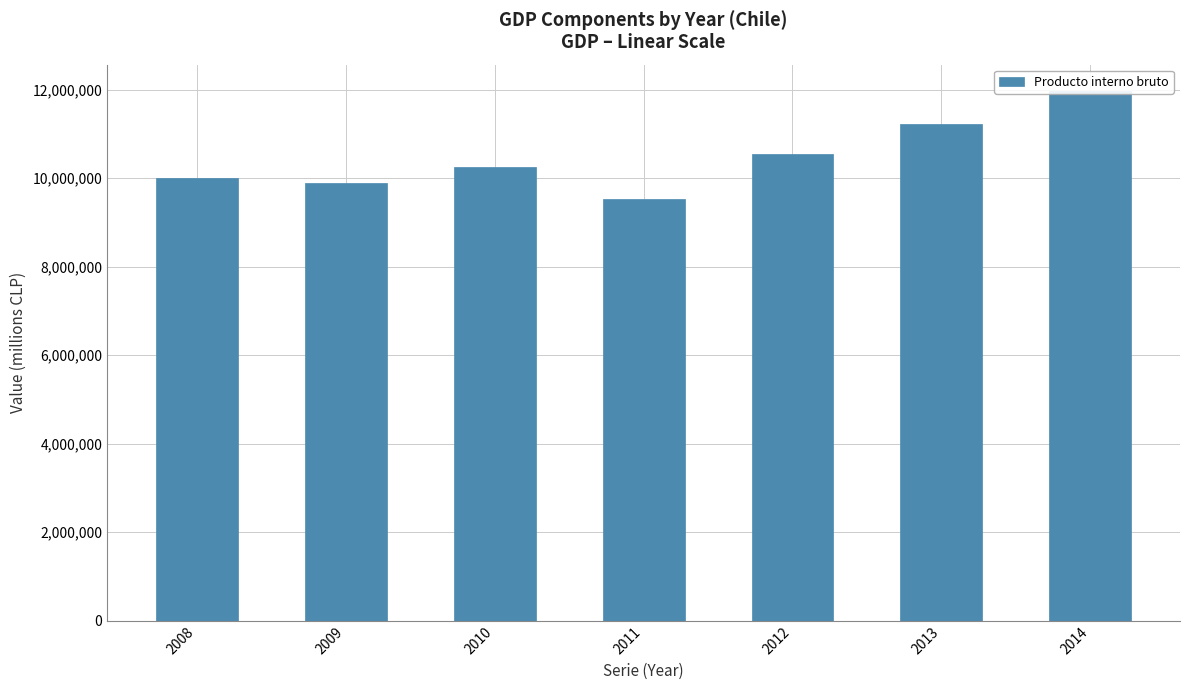

What is the value of the 6th bar from the left?

11222056